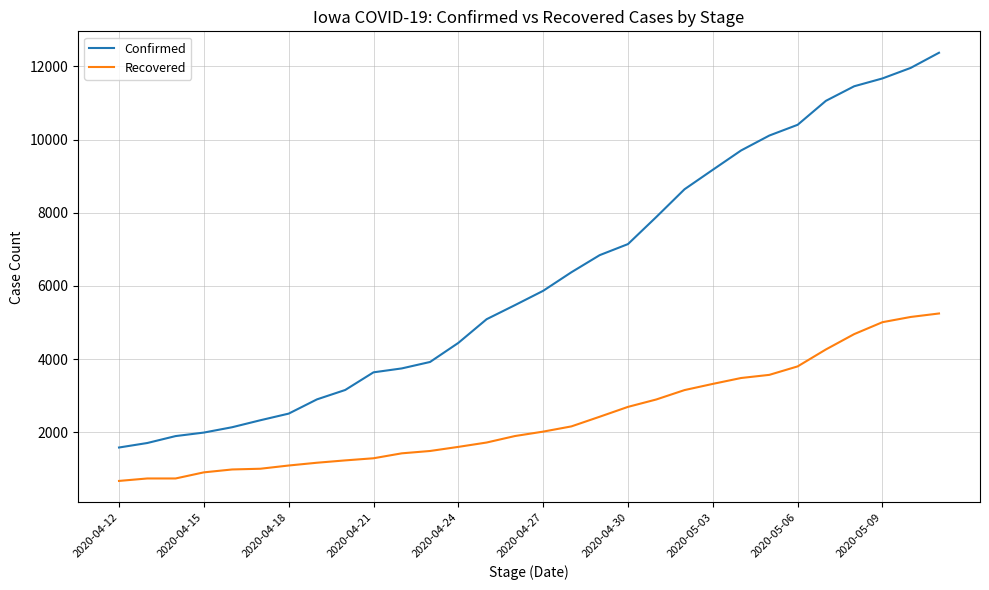

Which series has the widest spread of values?

Confirmed